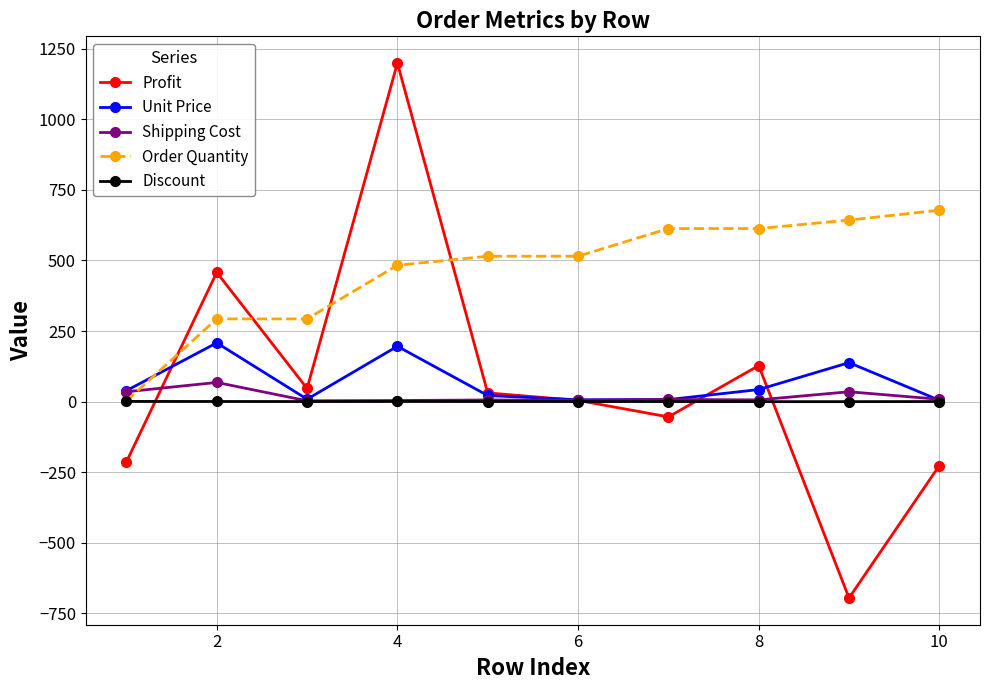

Which series has the largest total across all categories?

Order Quantity